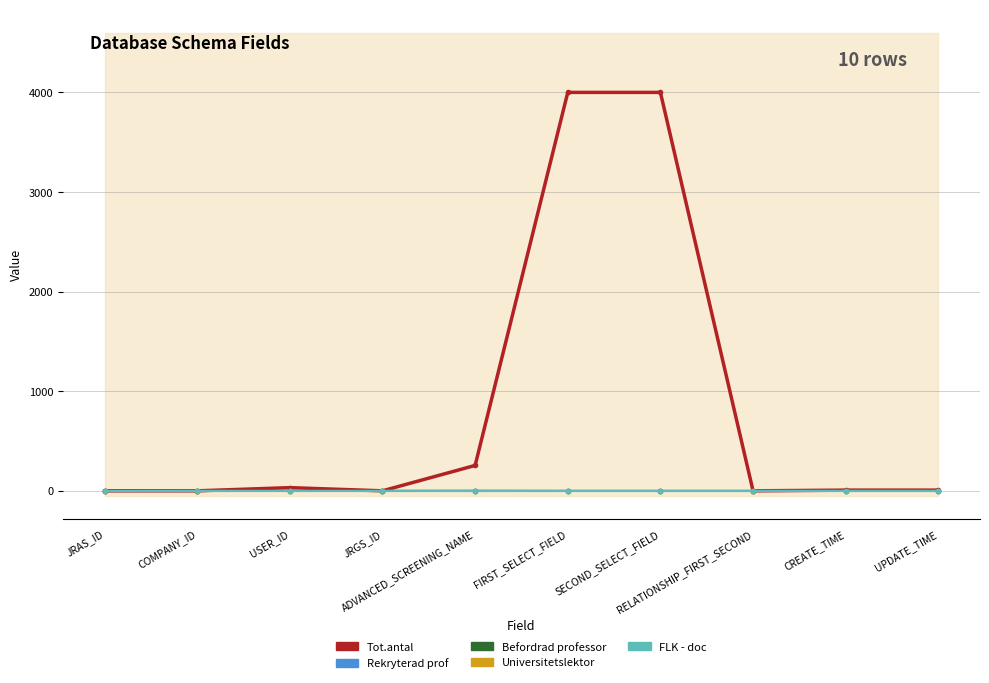

How many distinct data groups are displayed?

5